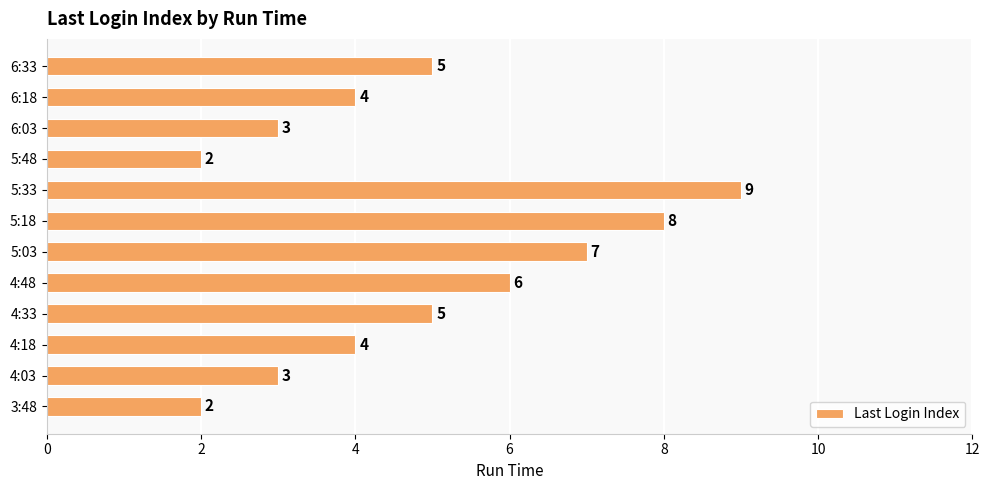

Which category has the highest value across all series?

5:33